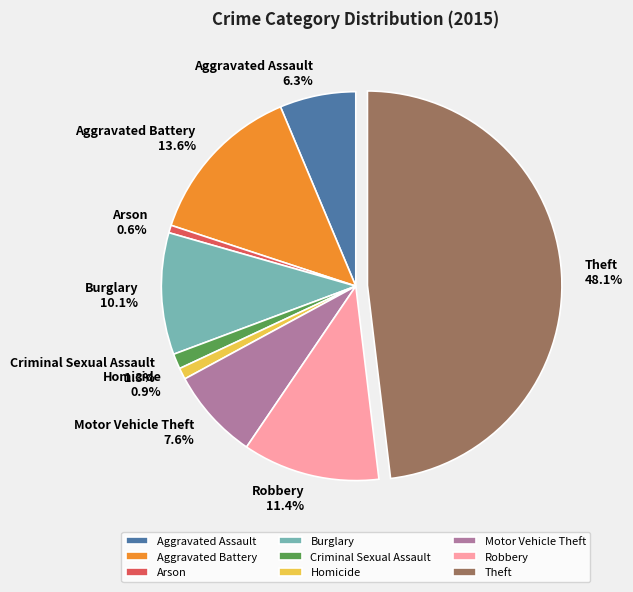

How many slices are in this pie chart?

9